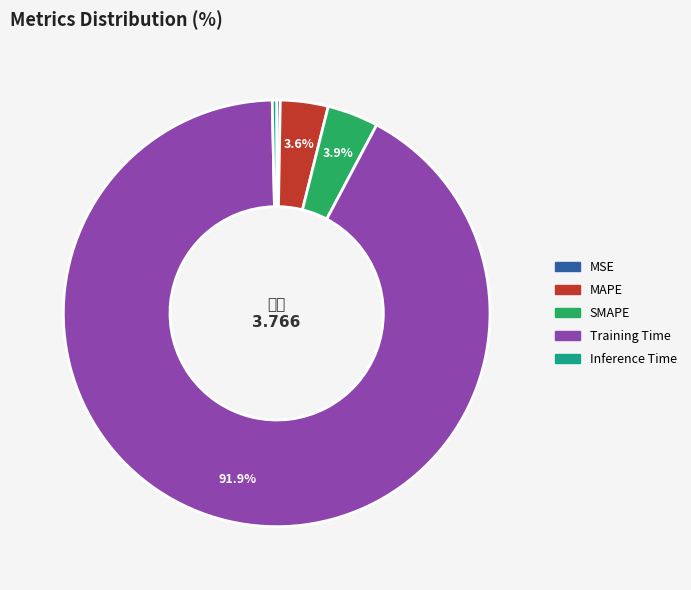

To the nearest percent, what percentage of the pie is MAPE?

4%